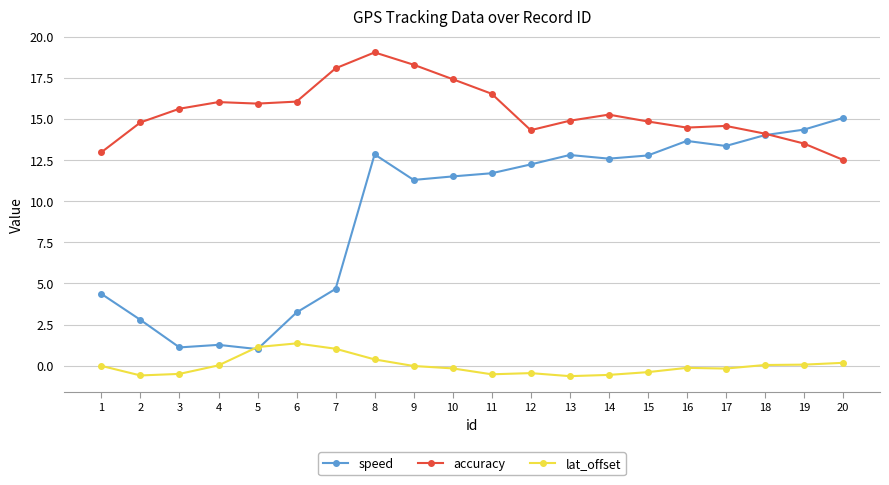

What is the average value of the accuracy series?

15.5